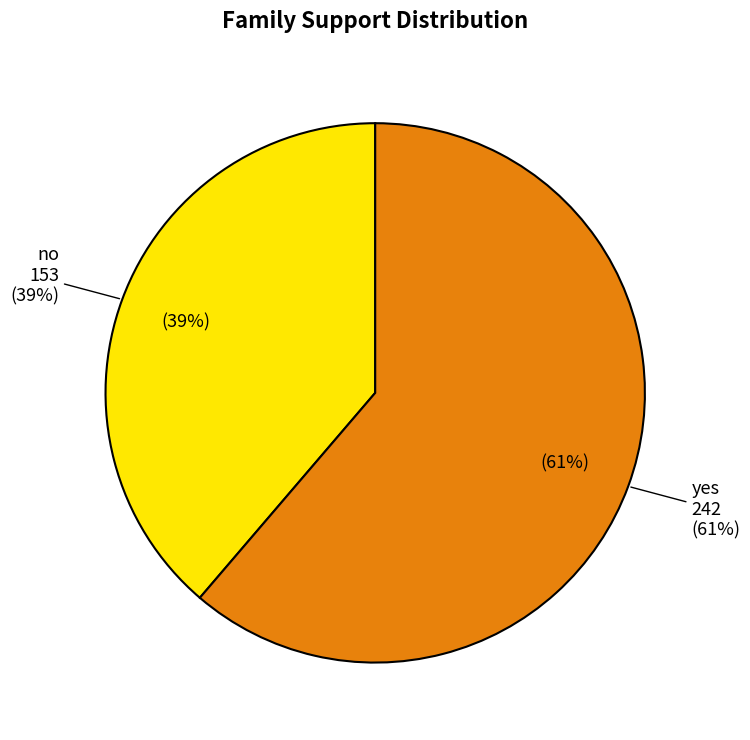

What percentage is the yes slice, to the nearest percent?

61%